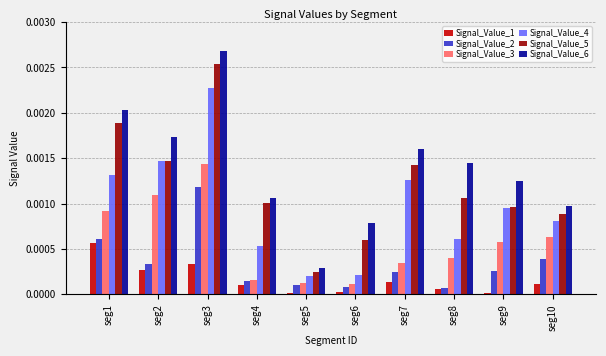

True or false: Signal_Value_4 has a value of 0.0 at seg7.

True